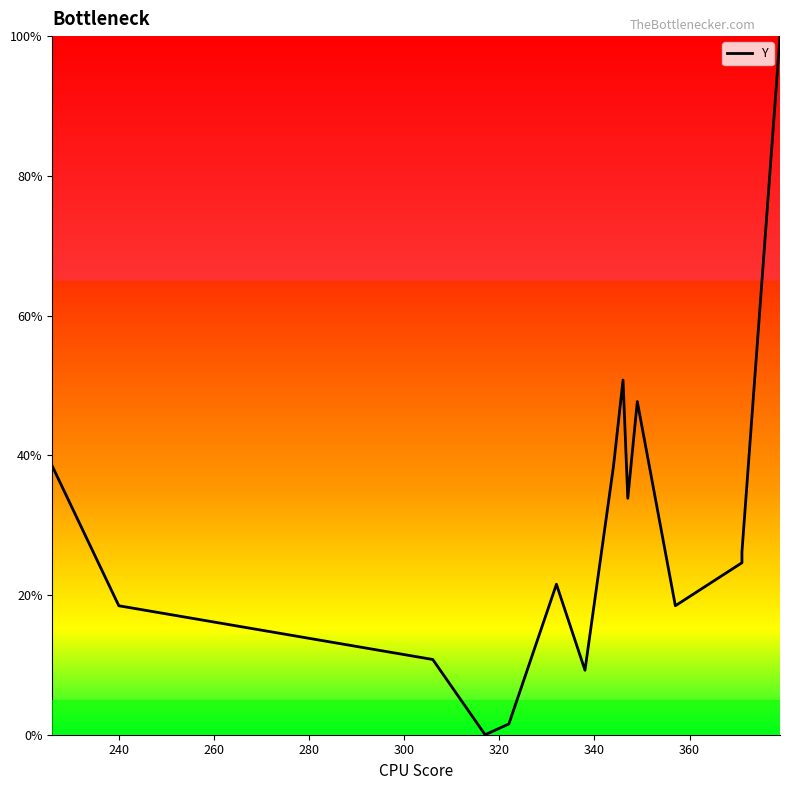

What is the ratio of the value at 340 to the value at 240?

0.5